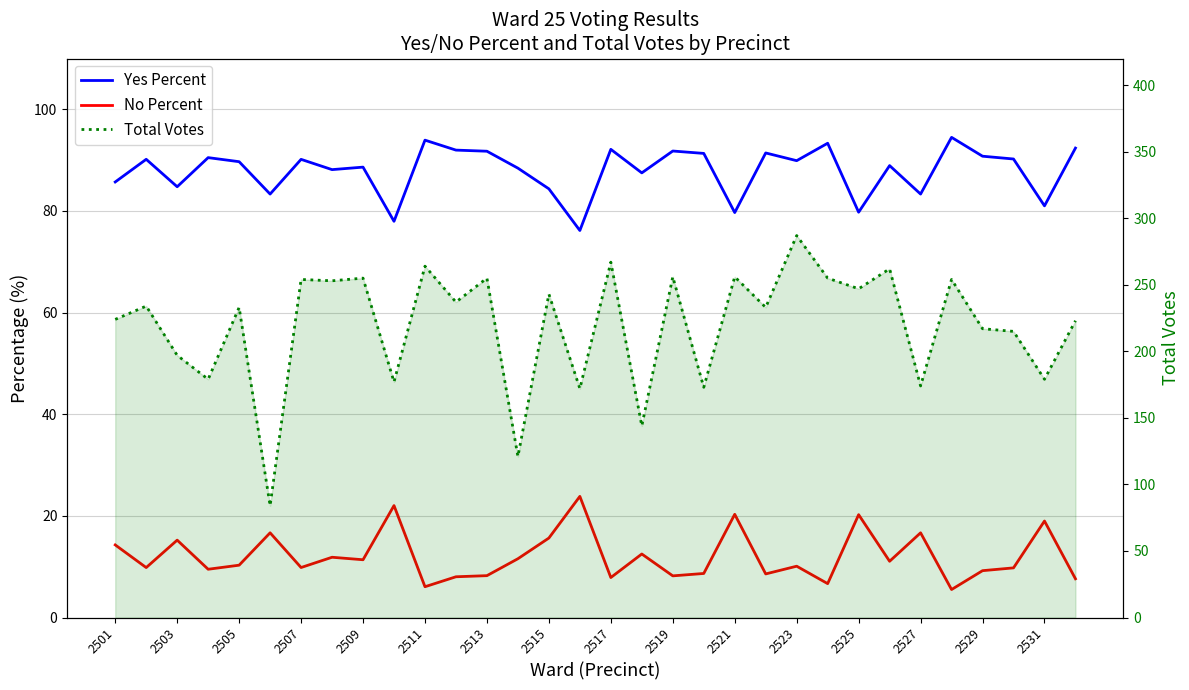

How many categories are shown in the chart?

32